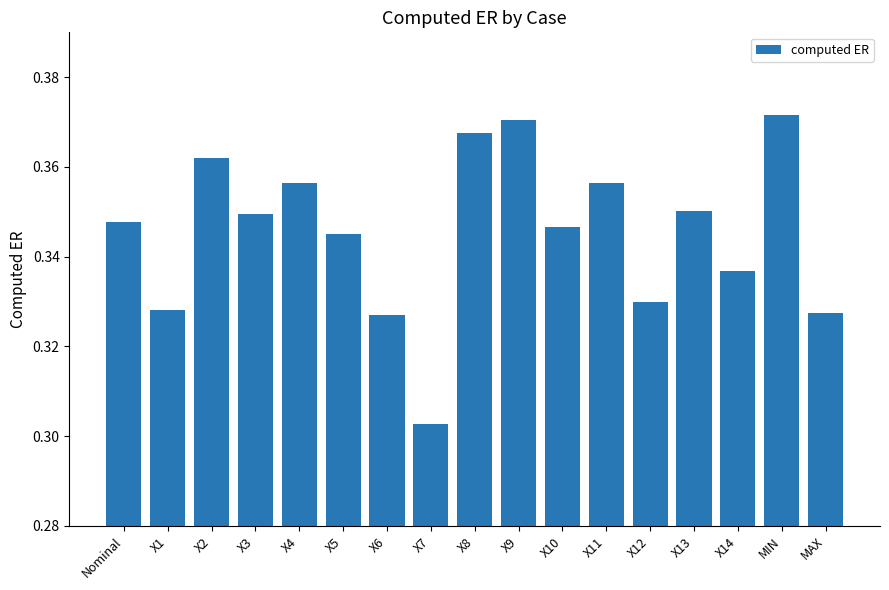

What is the label of the 14th bar from the left?

X13